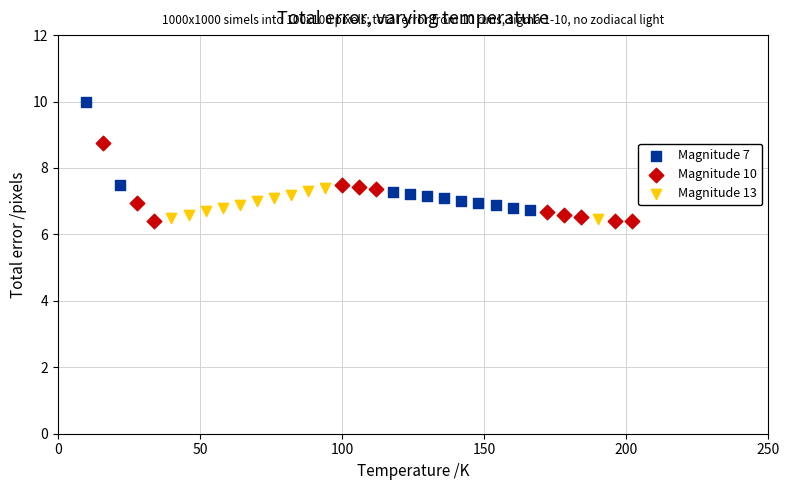

Which series has the widest spread of Y values?

Magnitude 7